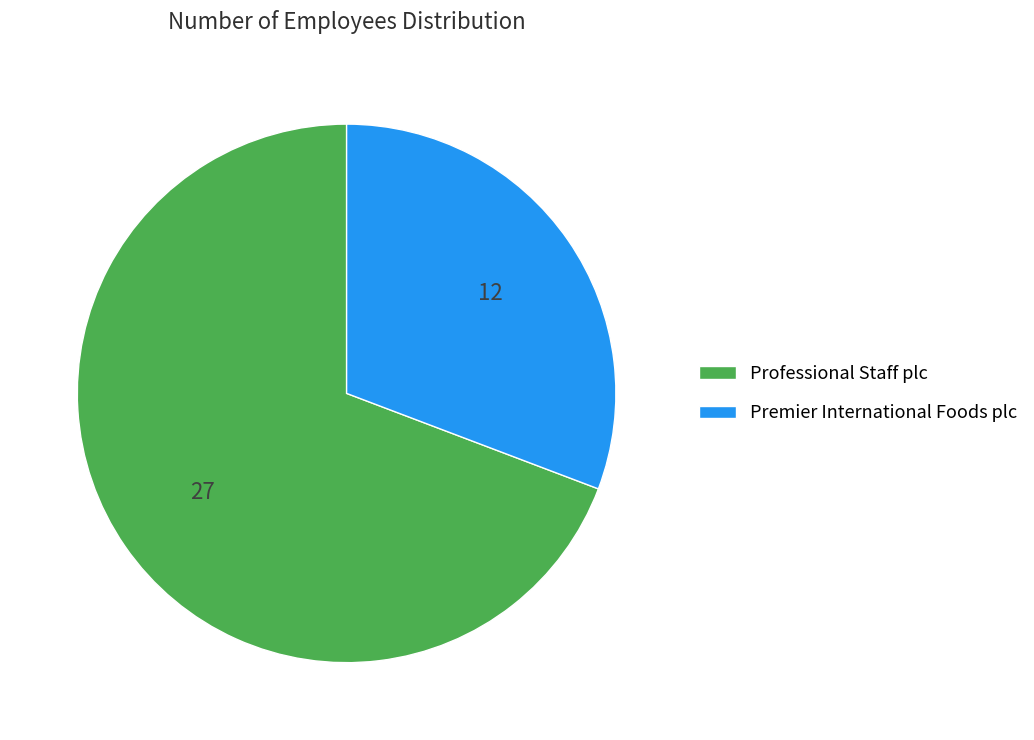

Is there any slice that represents more than half of the pie?

Yes